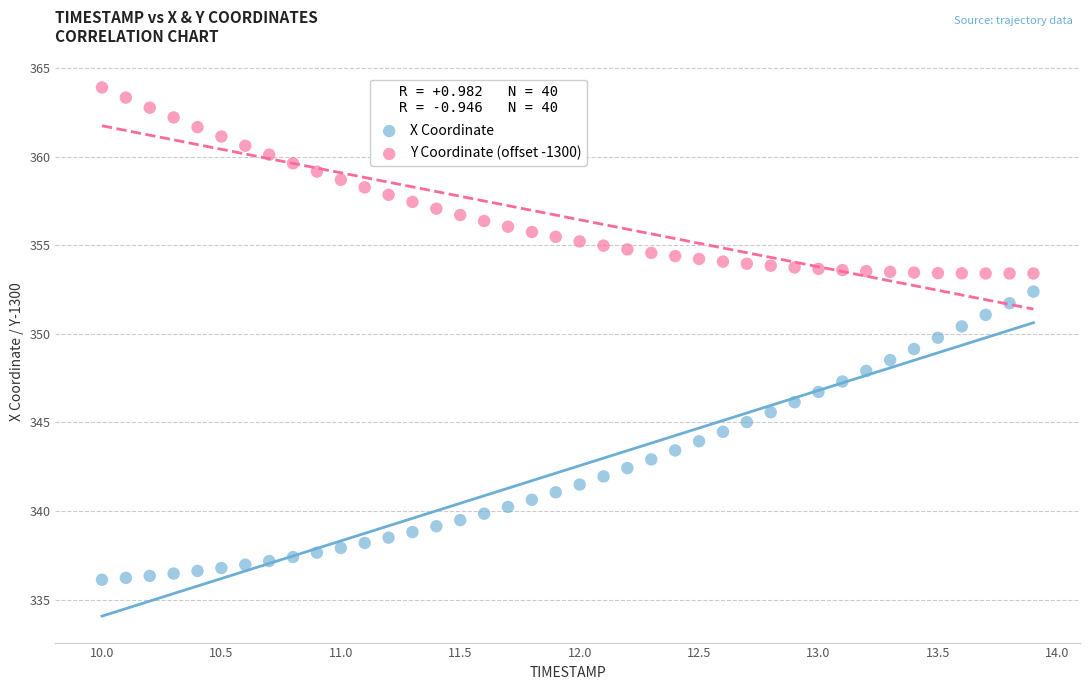

Which series contains the lowest Y value?

X Coordinate